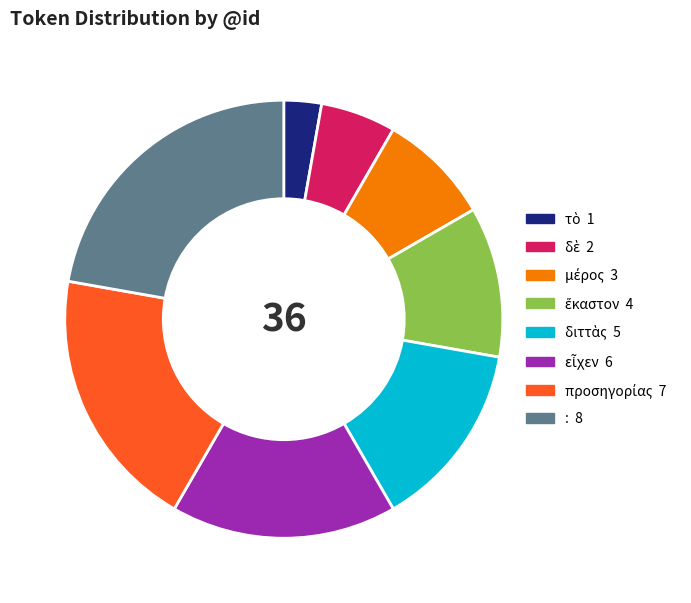

Which slice is the largest?

: